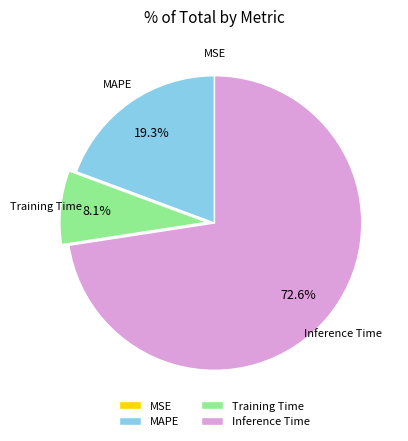

Which slice is the largest?

Inference Time